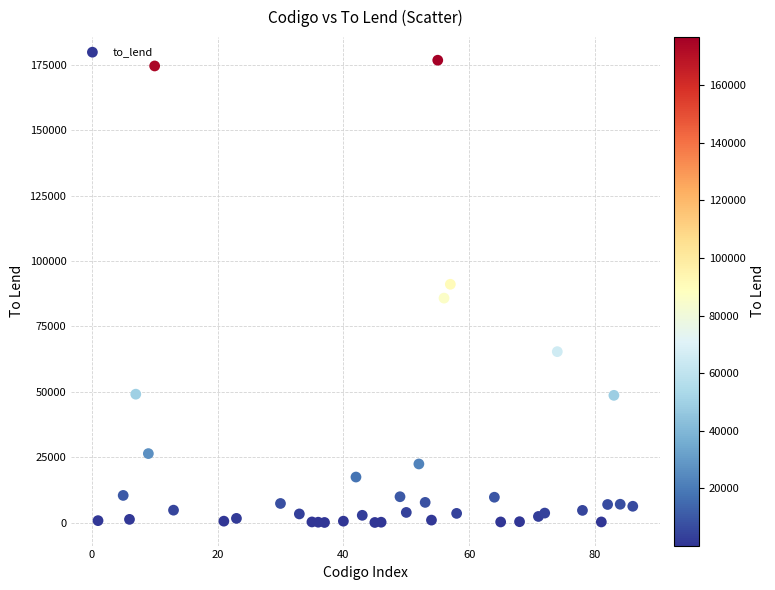

What is the range of X values (max minus min)?

85